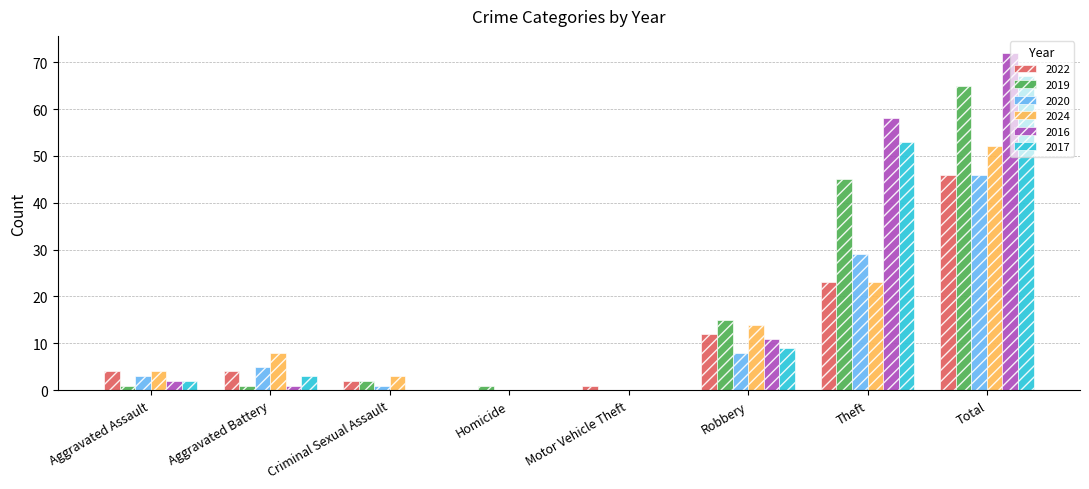

Which series has the largest range (max minus min)?

2016